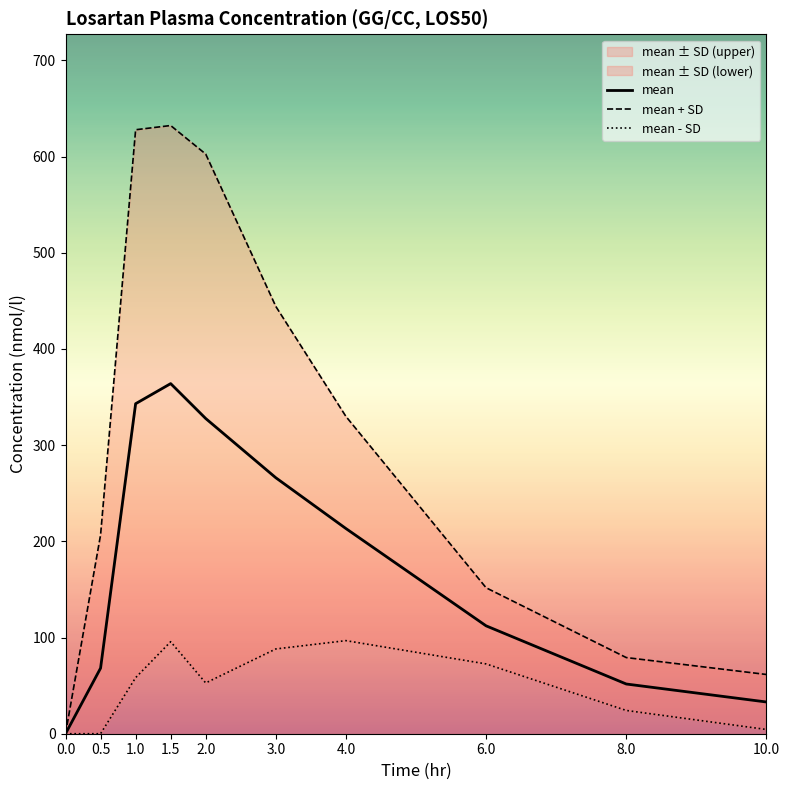

Where does the mean - SD series first go above 58?

1.0